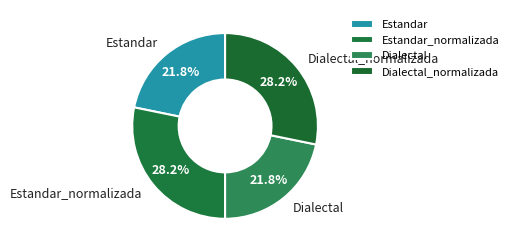

Combined, what portion of the pie is Estandar_normalizada and Estandar?

50.0%